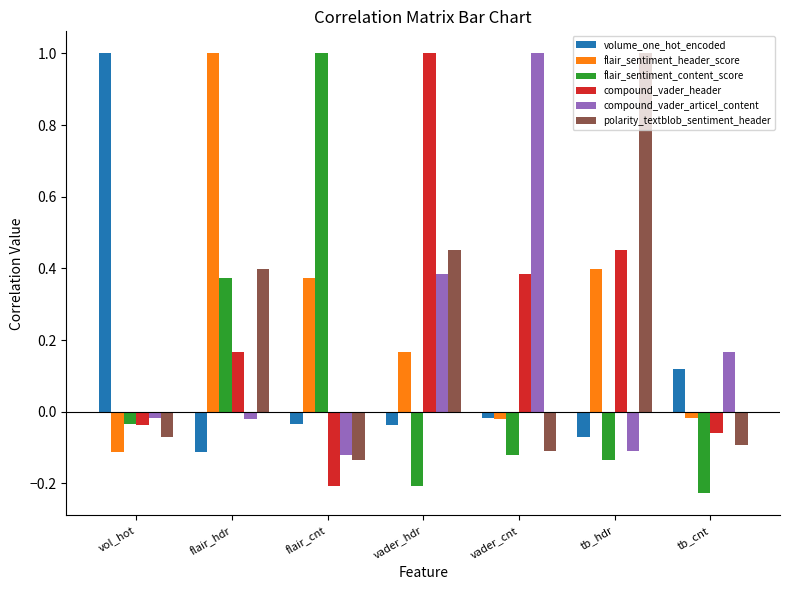

What is the highest value of the polarity_textblob_sentiment_header series?

1.0